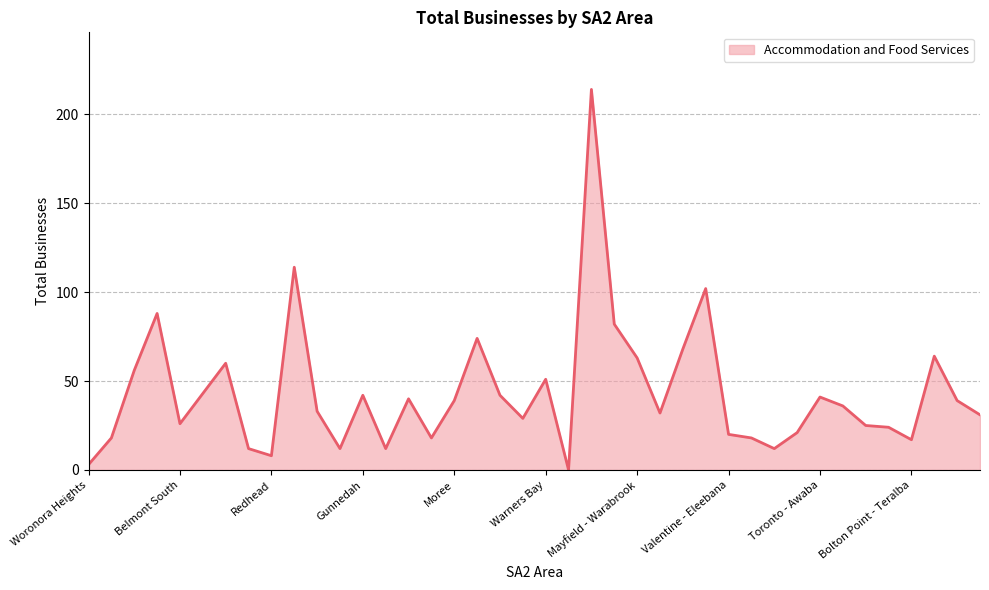

How many values are above zero?

39